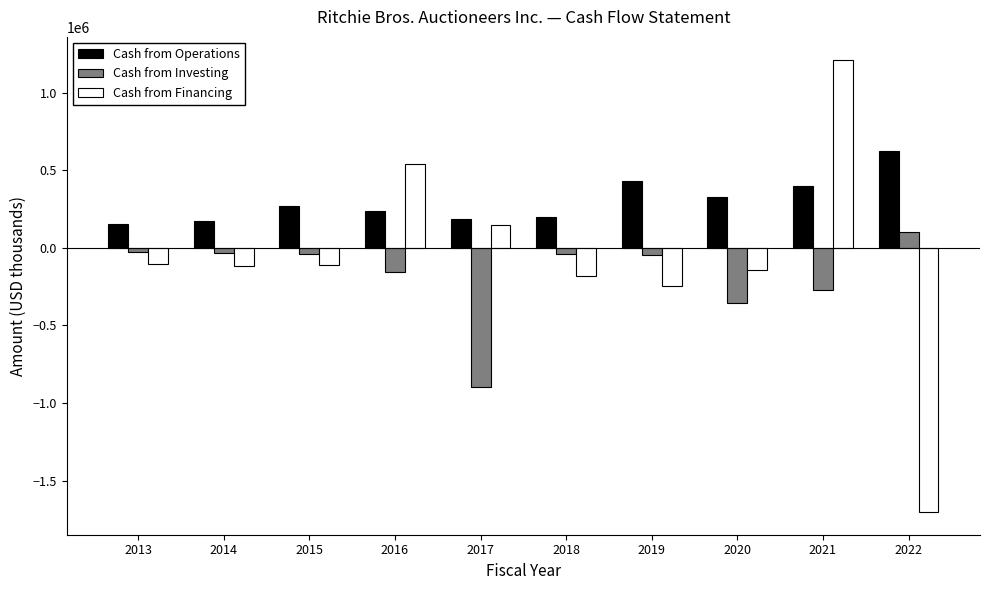

Which category has the lowest value in the Cash from Financing series?

2022